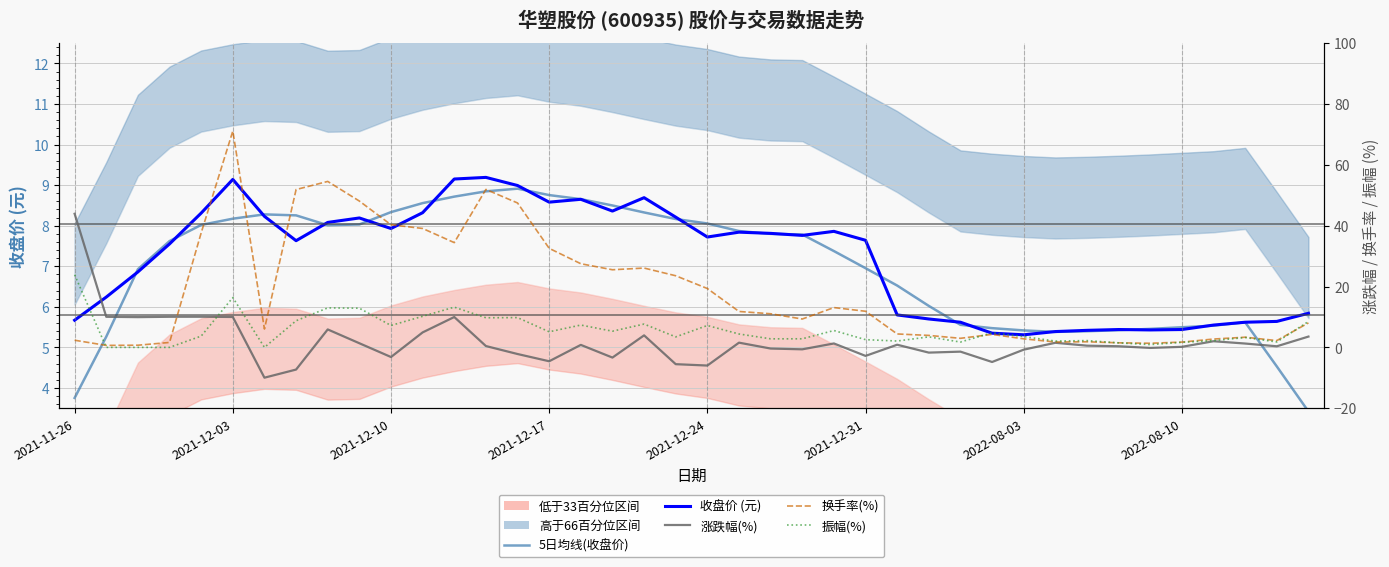

What is the difference between the maximum and minimum values in the 振幅(%) series?

23.9